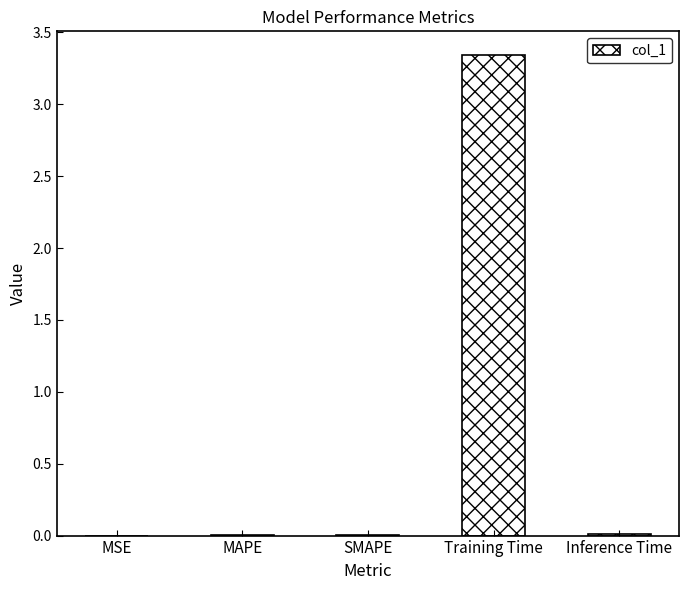

What is the sum of all values?

3.4